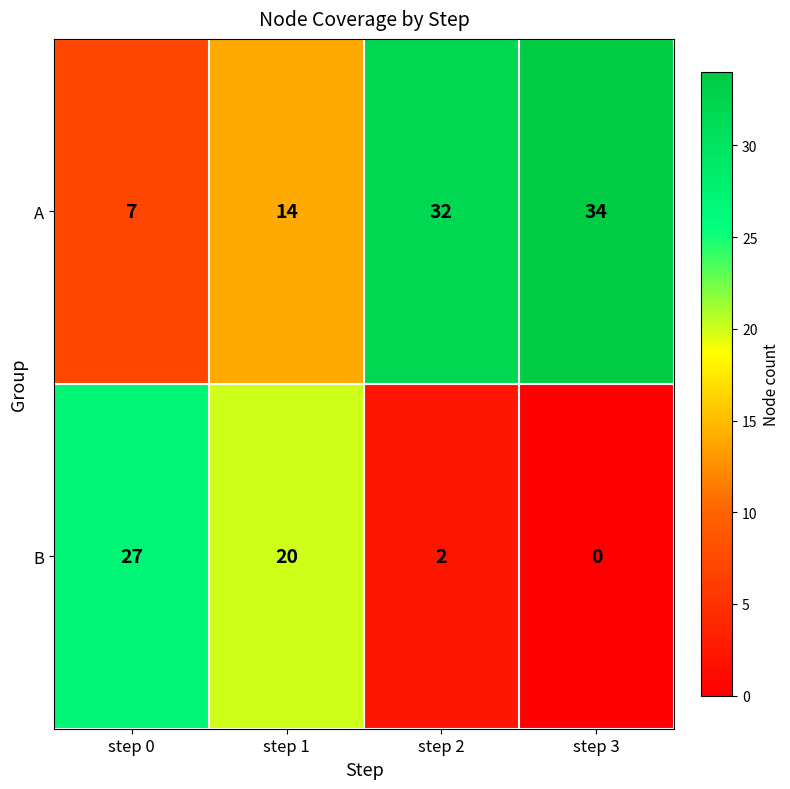

List the labels in order of A value, smallest first.

step 0, step 1, step 2, step 3